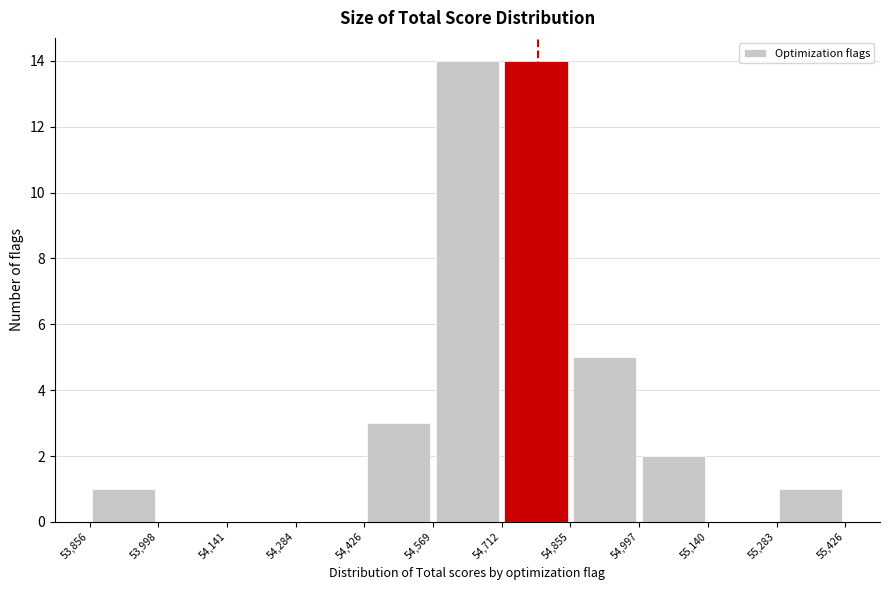

What is the height of the bar covering 54,997 to 55,140 on the x-axis? The values are not printed on the chart, so give them approximately, as read against the axis.

2